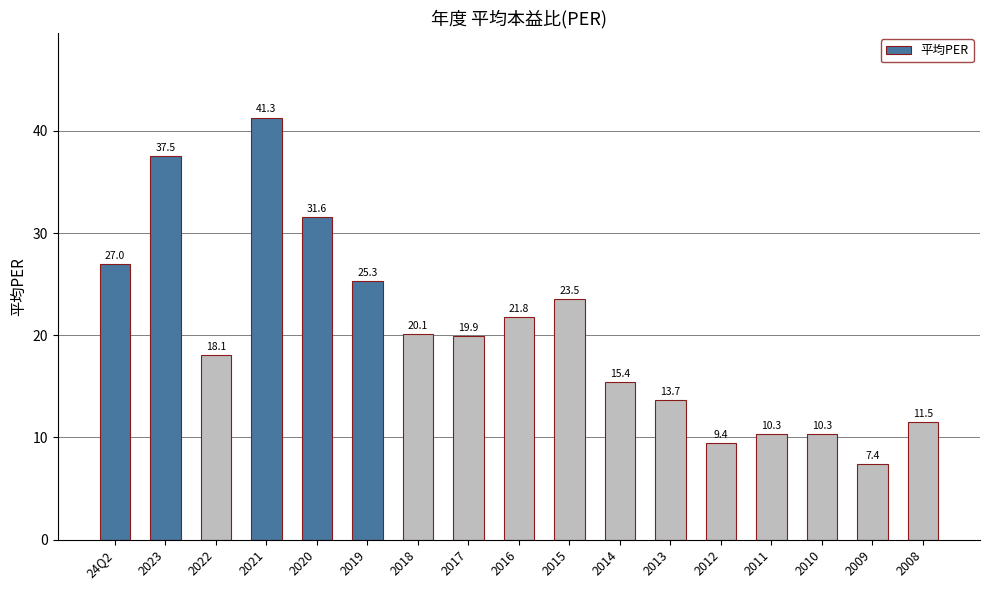

What is the label of the 7th bar from the left?

2018